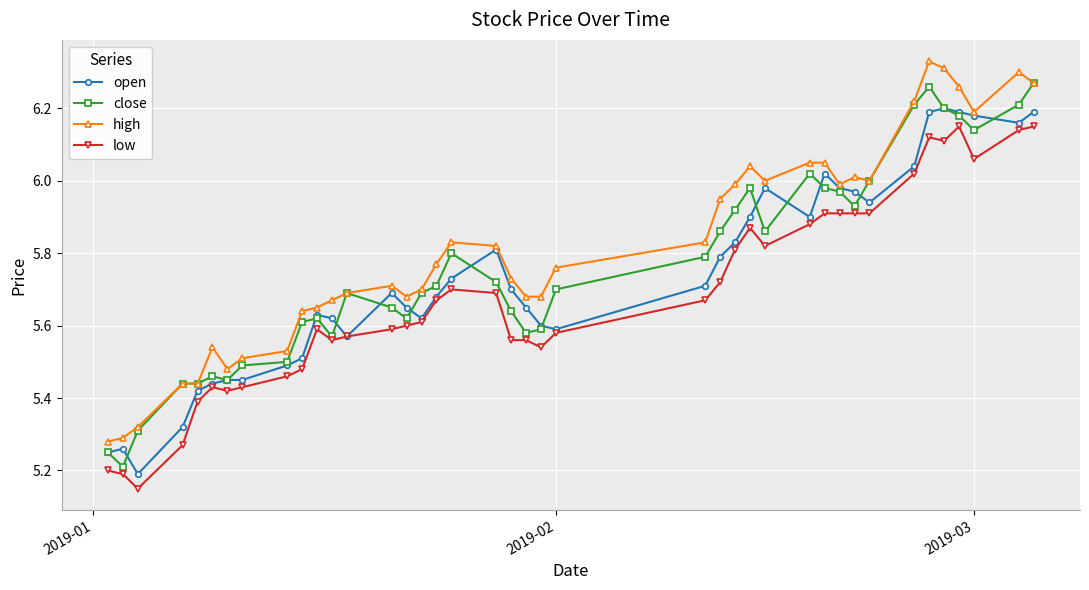

True or false: high has more than 1 points higher than both neighbors.

True